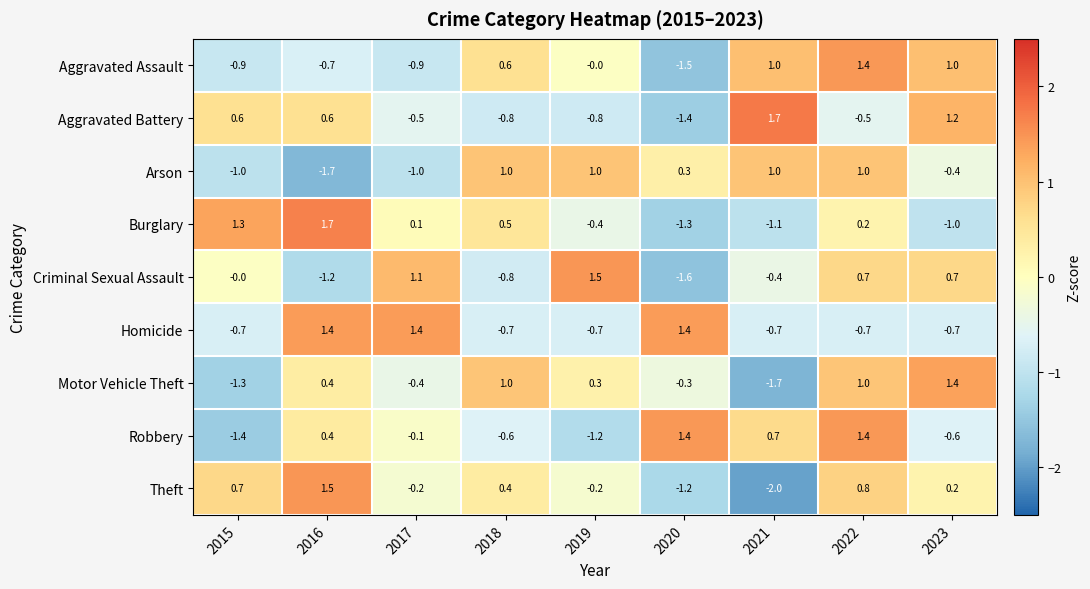

How many distinct data groups are displayed?

9